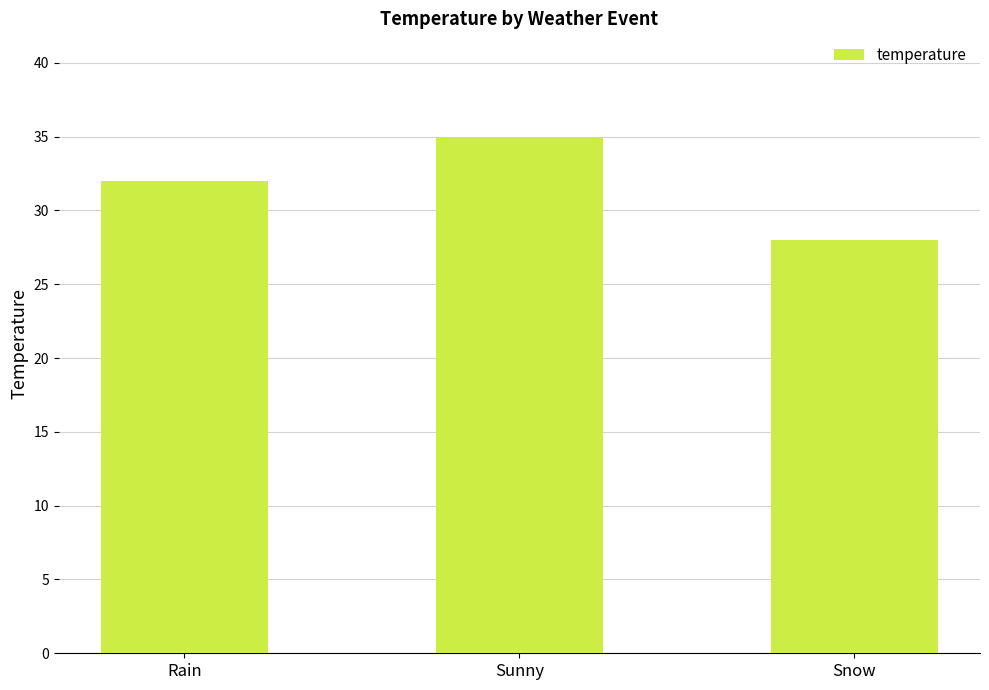

What is the maximum value shown in the chart?

35